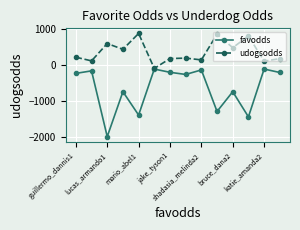

Which series has the largest total across all categories?

udogsodds